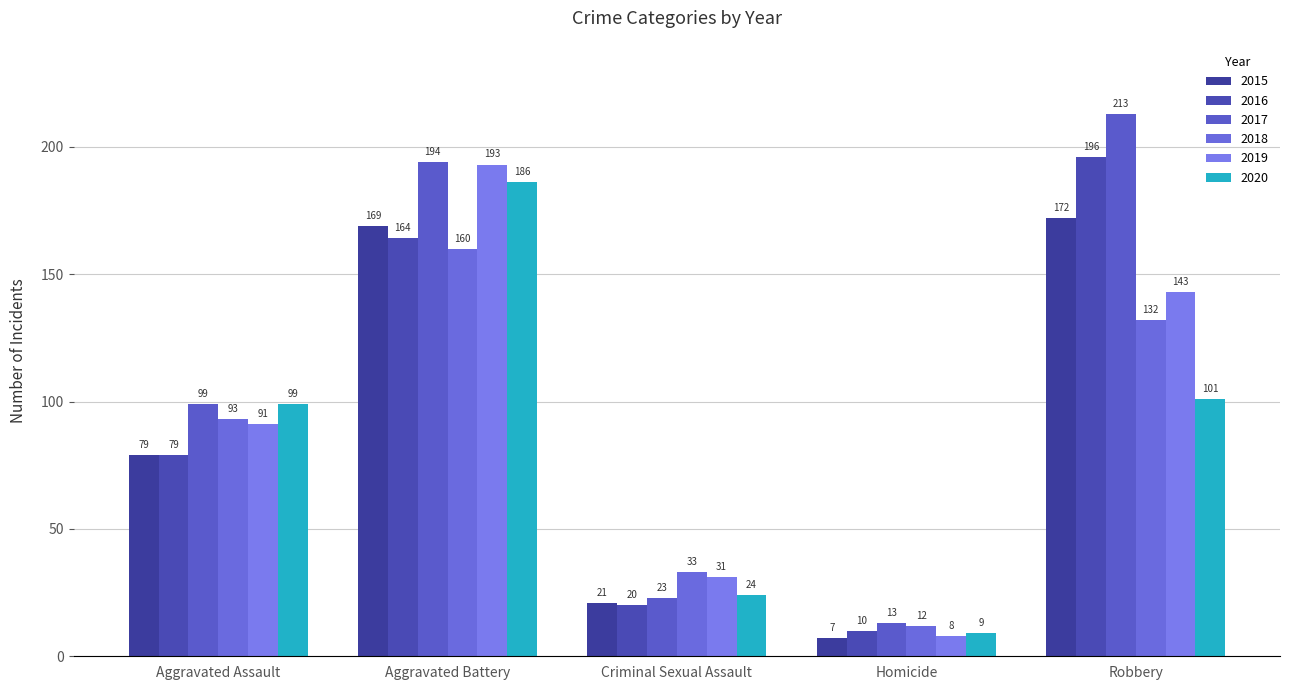

The 2016 series shows 45 at Robbery. True or false?

False